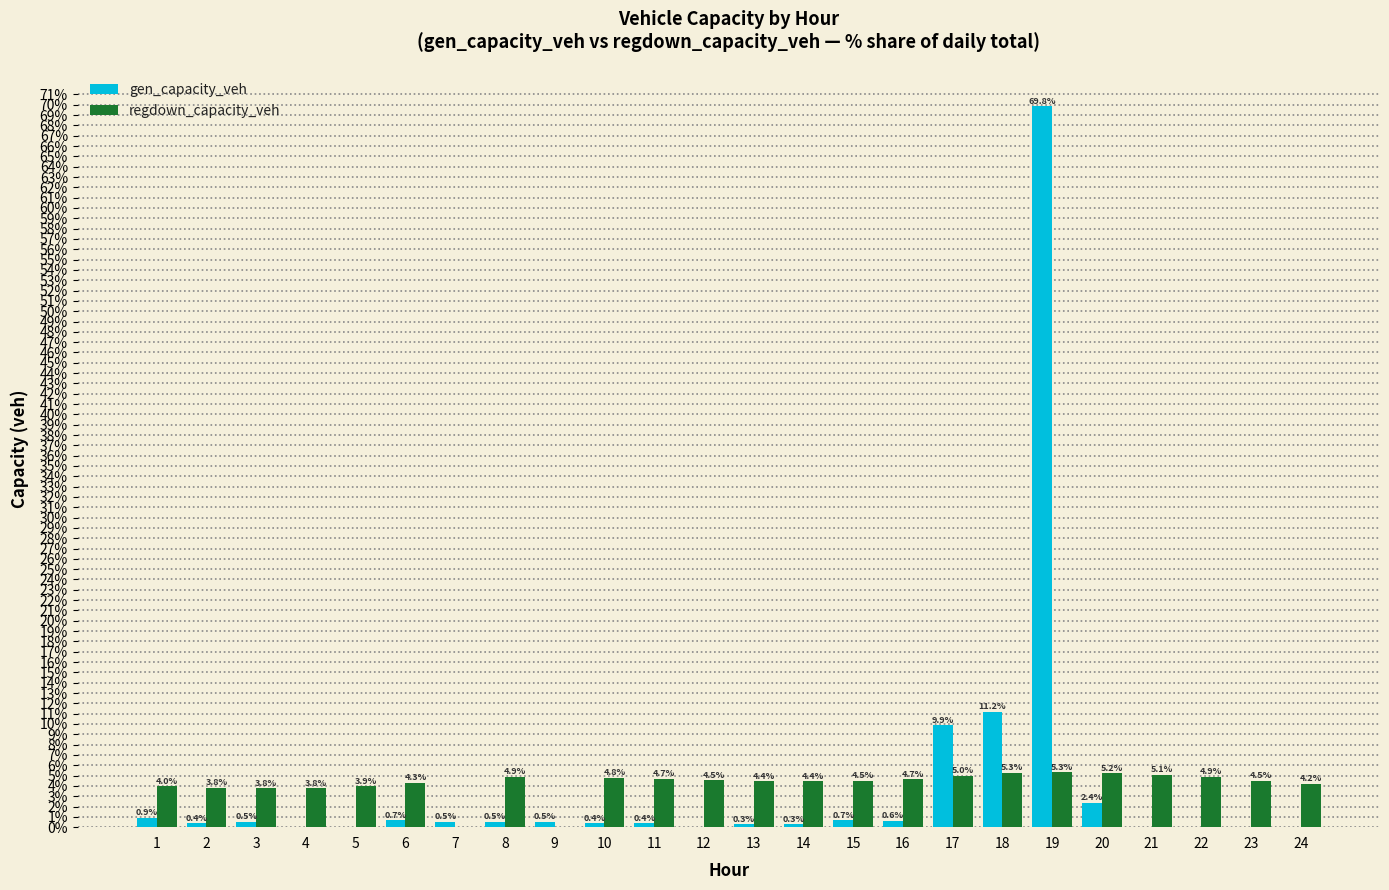

What is the total value across all series at 8?

5.4